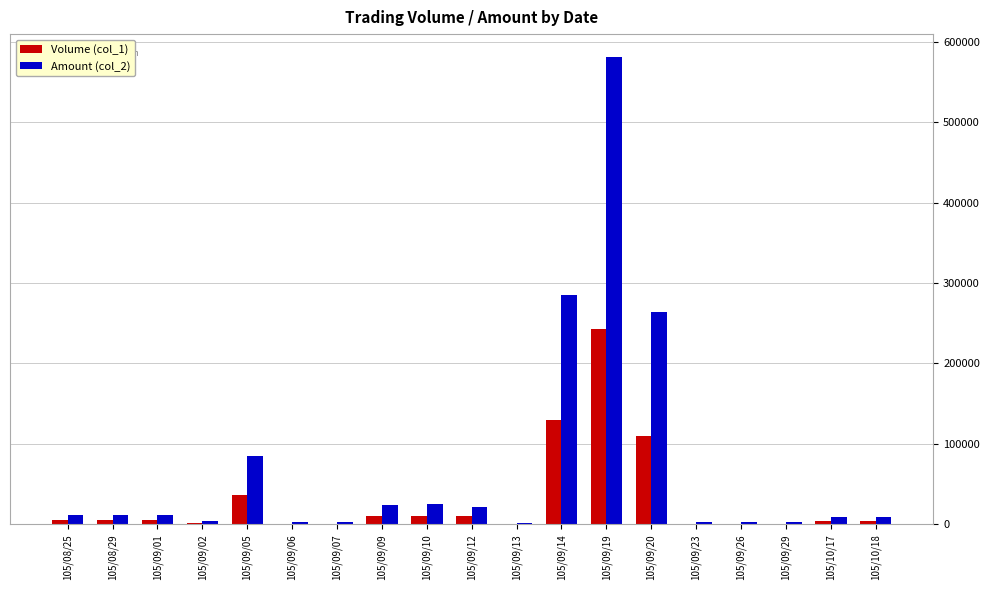

Which series has the largest total across all categories?

Amount (col_2)